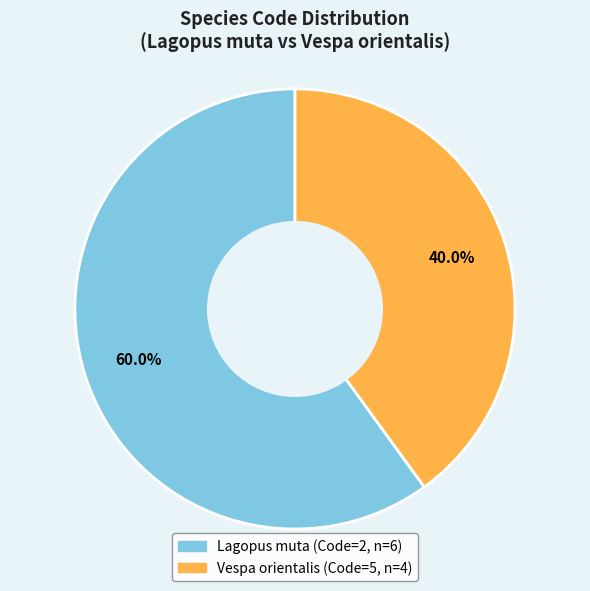

To the nearest percent, what percentage of the pie is Lagopus muta?

60%